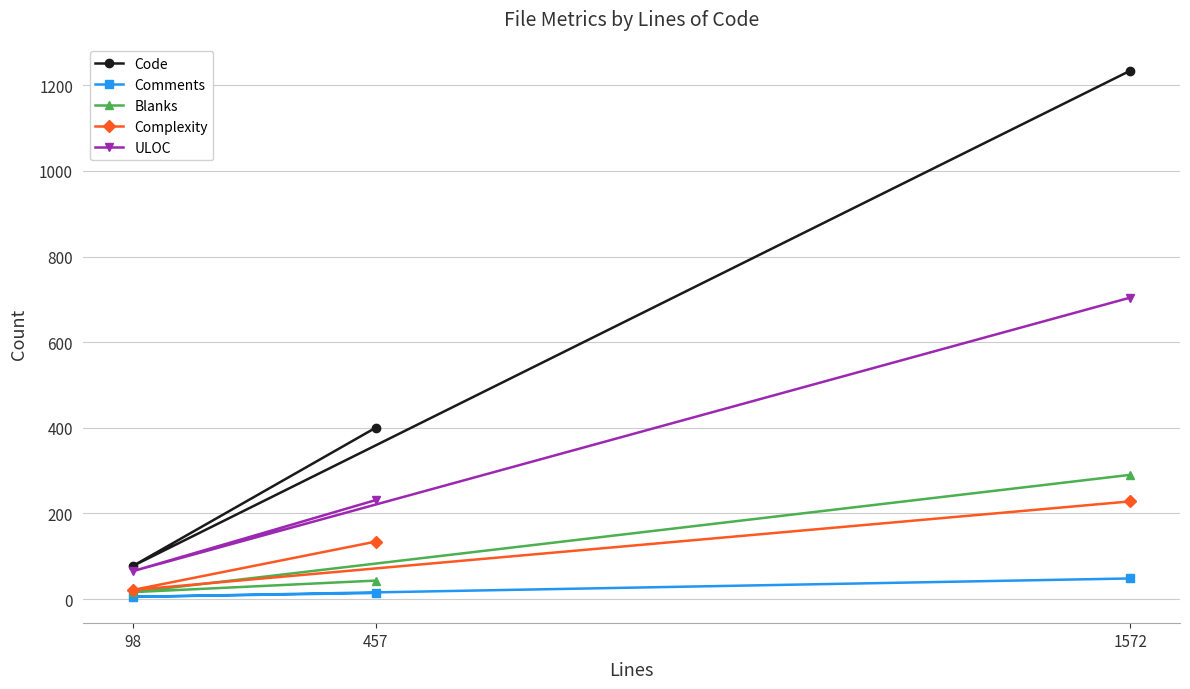

What is the sum of all Code values?

1711